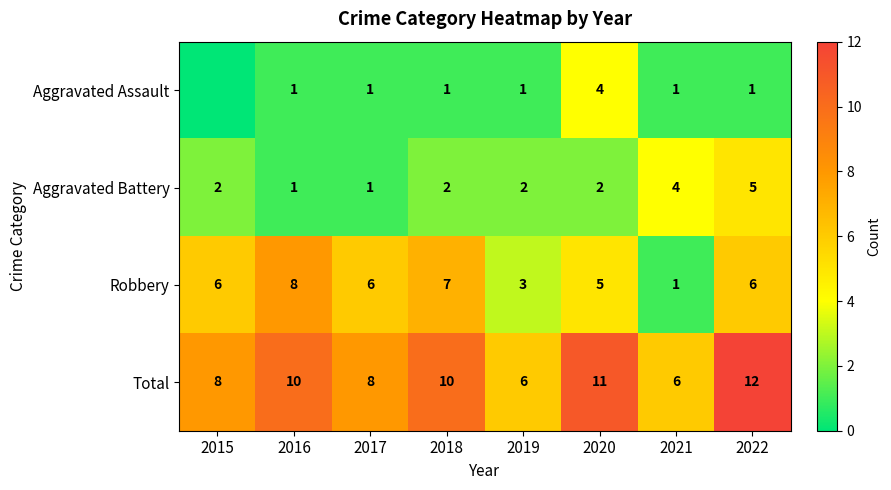

What is the approximate value of Total at 2022?

12